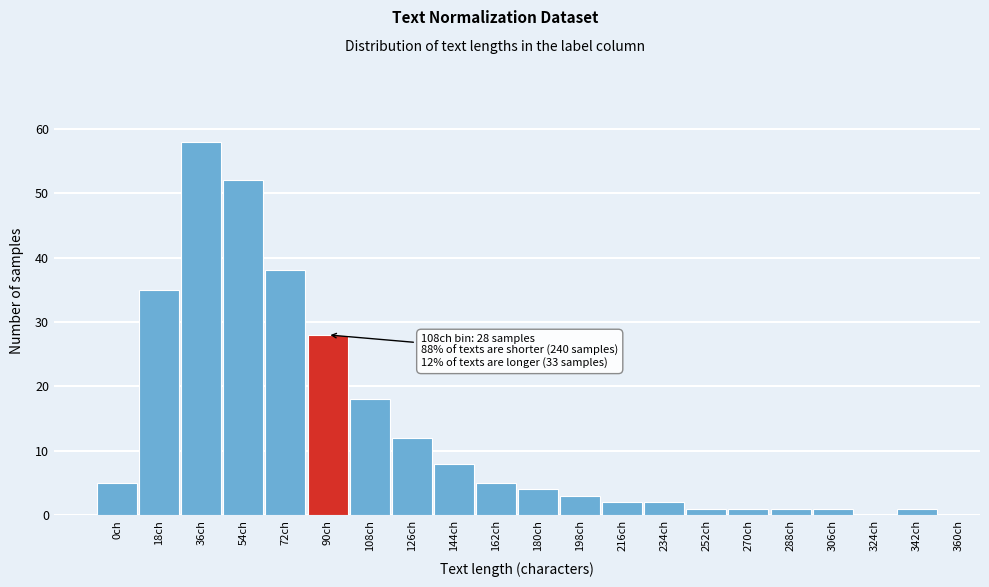

Reading left to right, extract all data points from this chart.

0ch=5	18ch=35	36ch=58	54ch=52	72ch=38	90ch=28	108ch=18	126ch=12	144ch=8	162ch=5	180ch=4	198ch=3	216ch=2	234ch=2	252ch=1	270ch=1	288ch=1	306ch=1	324ch=0	342ch=1	360ch=0